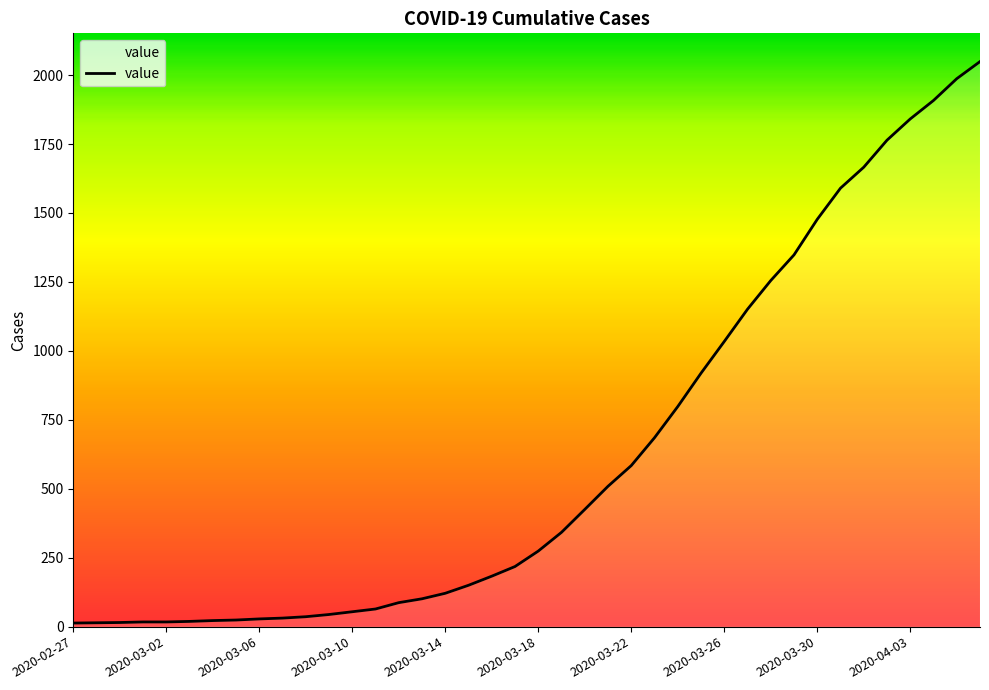

What is the difference between the maximum and minimum values?

2036